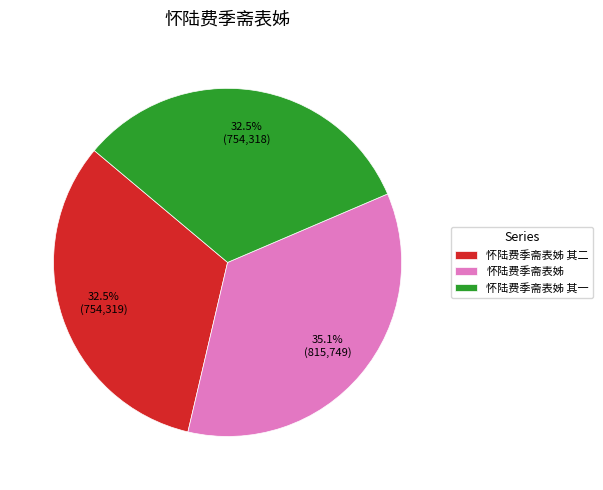

Combined, do 怀陆费季斋表姊 其一 and 怀陆费季斋表姊 account for over 50%?

Yes